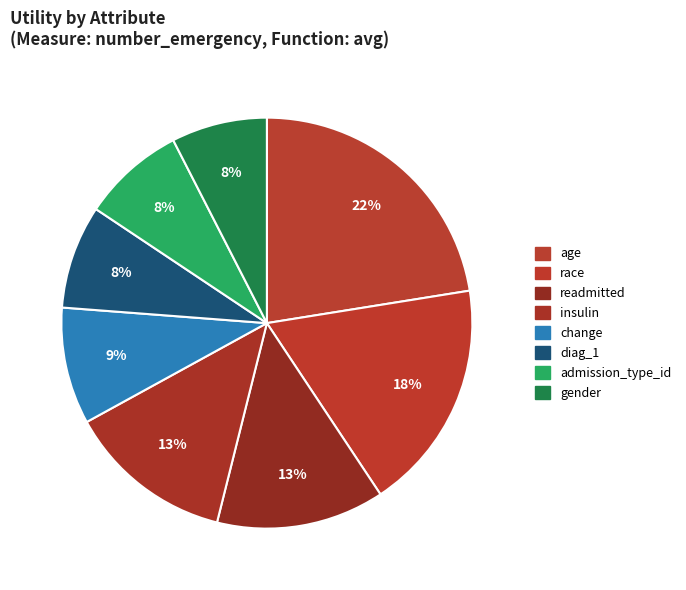

Is readmitted the majority of the pie?

No